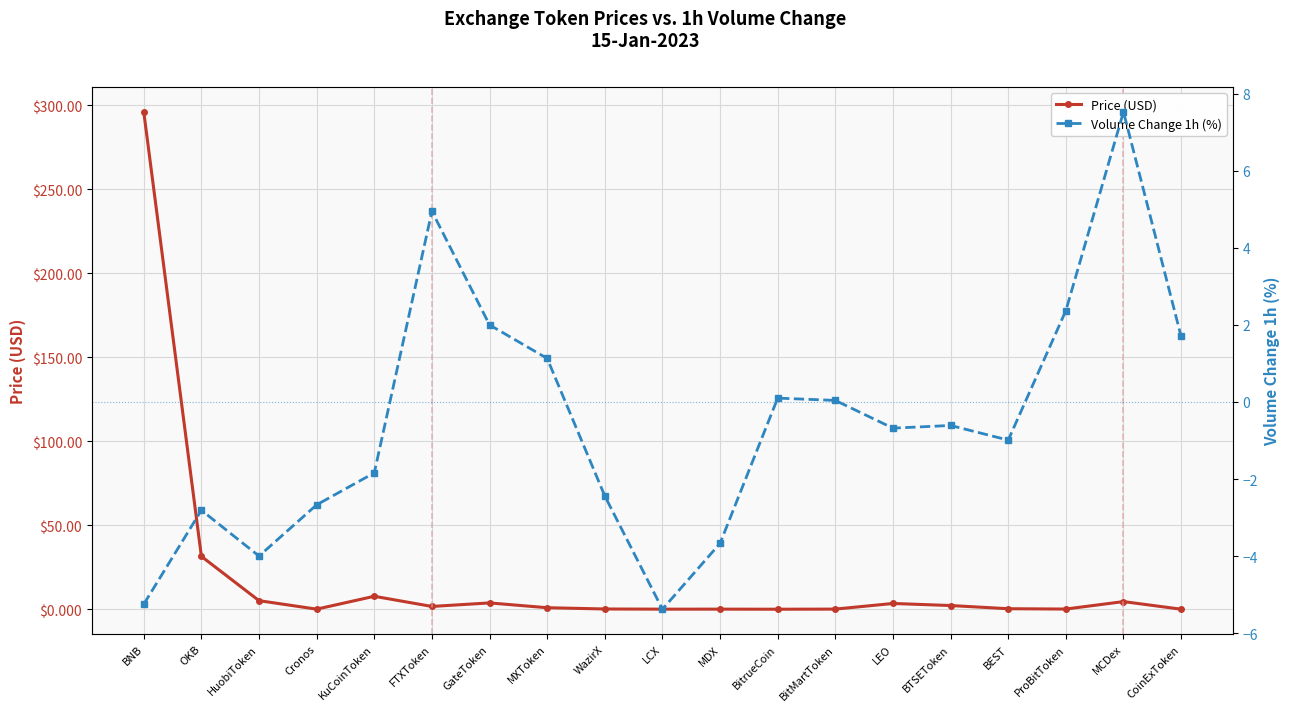

List the series in order of their overall mean, lowest first.

Volume Change 1h (%), Price (USD)